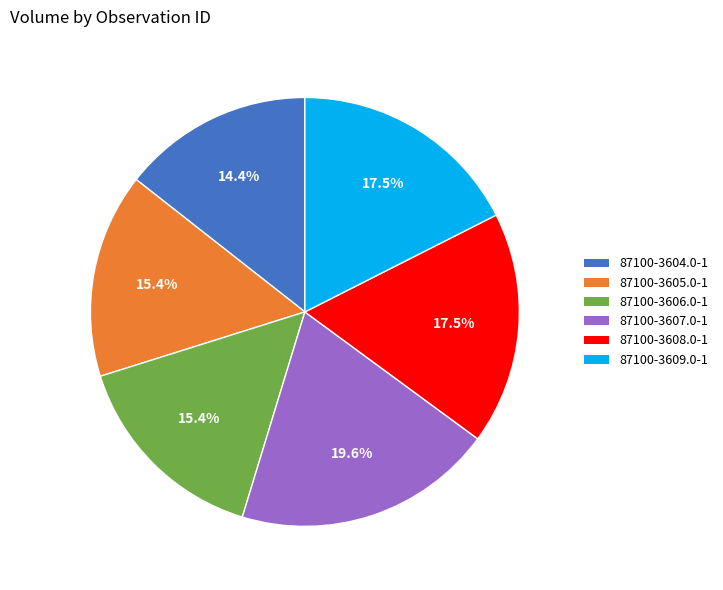

To the nearest percent, what is the difference between the 87100-3607.0-1 and 87100-3605.0-1 slice percentages?

4%